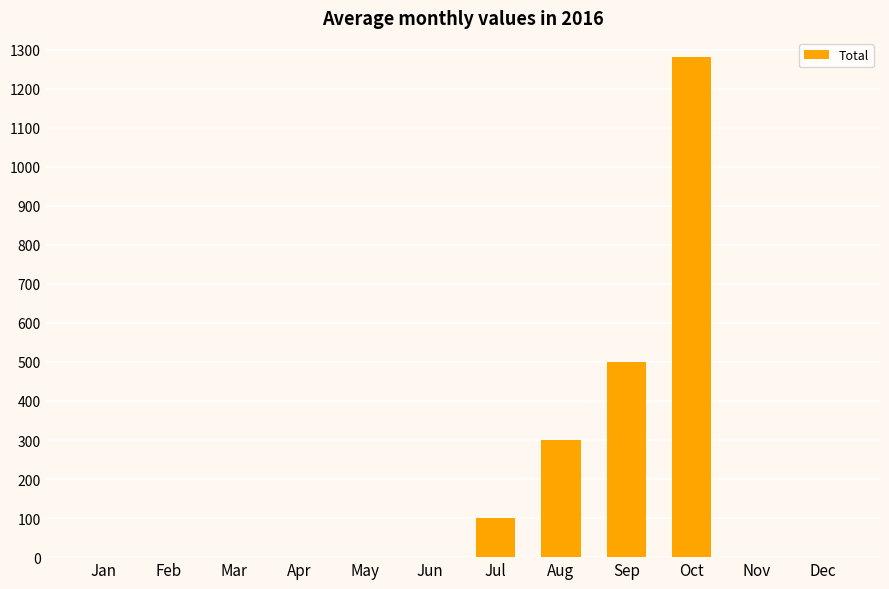

True or false: the data shows 1280 at Oct.

True